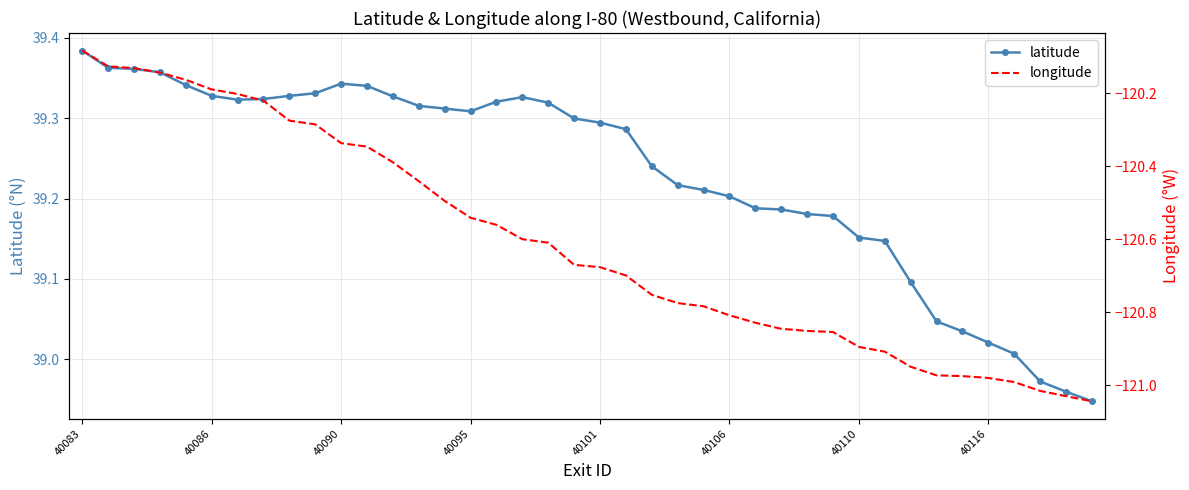

What is the maximum value shown in the chart?

39.4